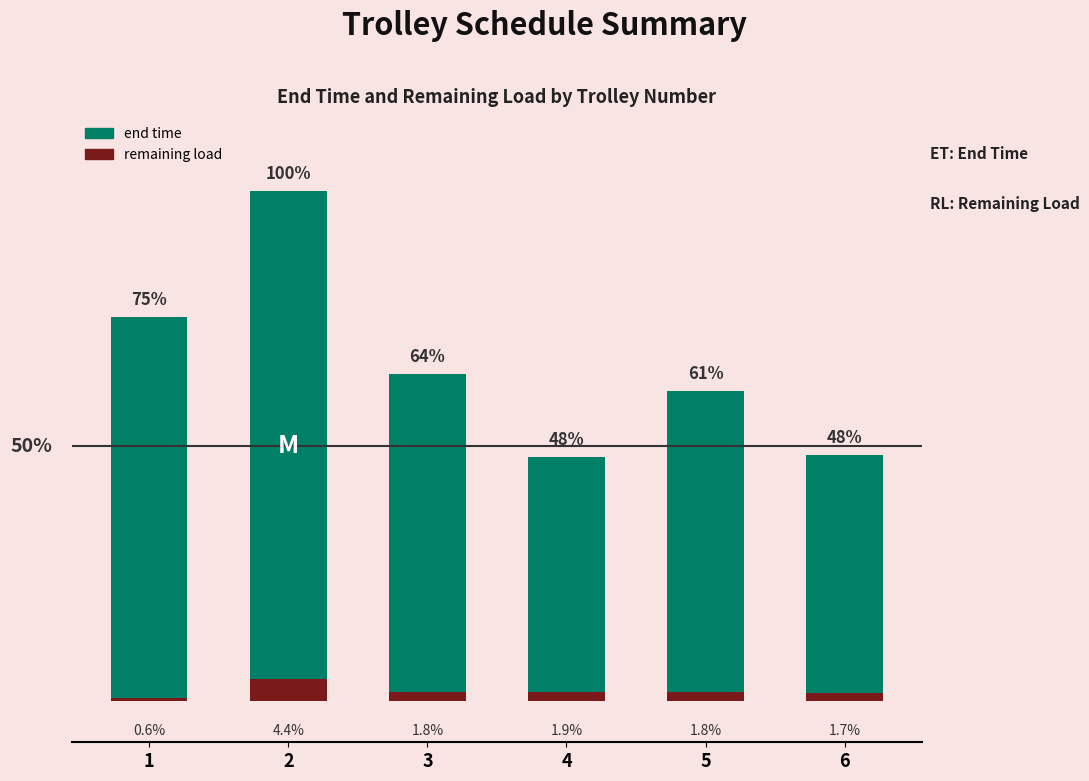

How many values in the remaining load series exceed 1?

5